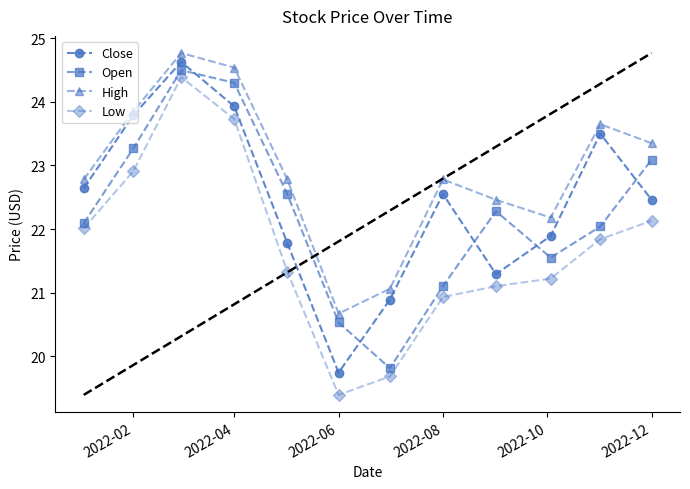

How many distinct data groups are displayed?

4